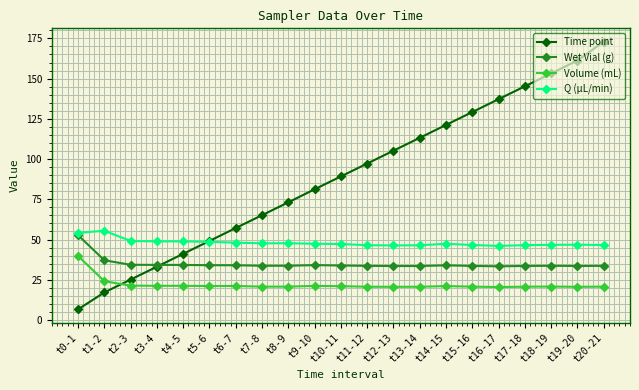

What is the total value across all series at t4-5?

145.4